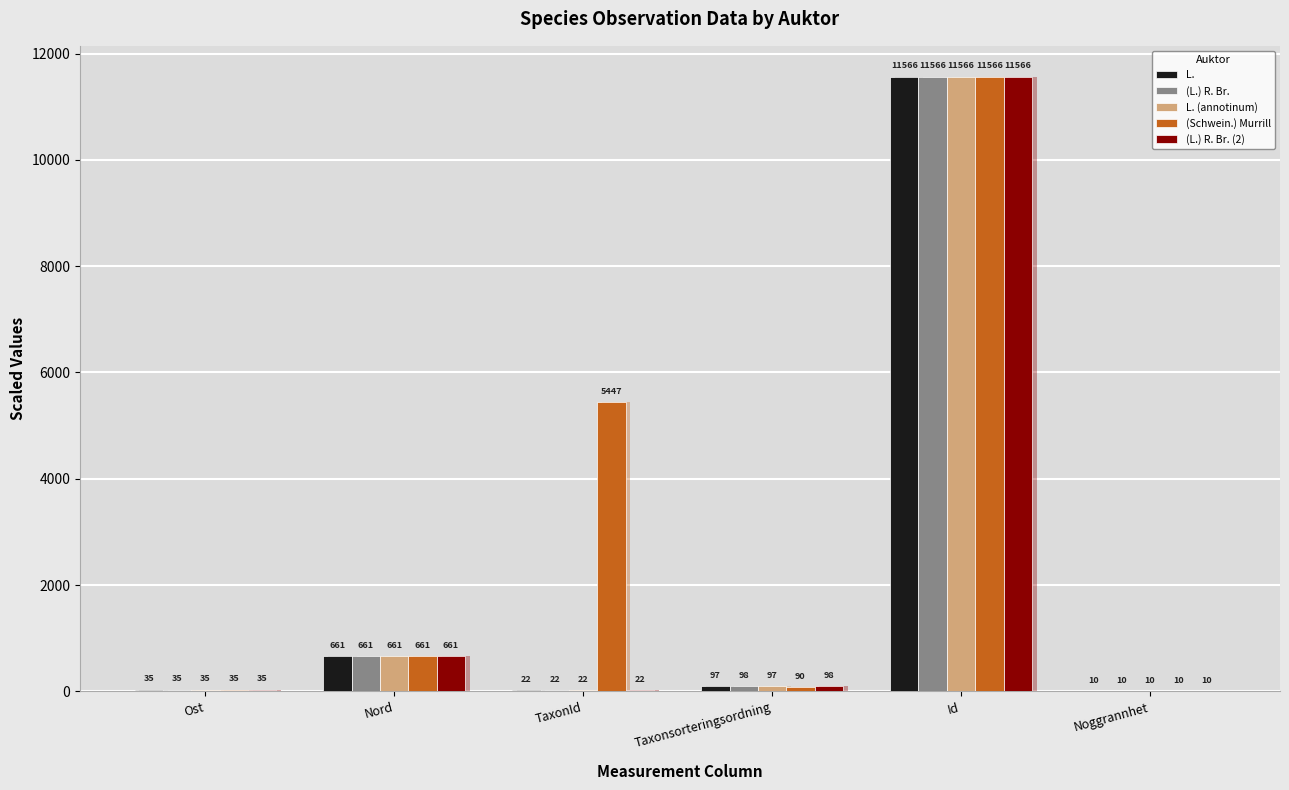

What is the difference between the second highest and minimum values in the L. (annotinum) series?

650.7